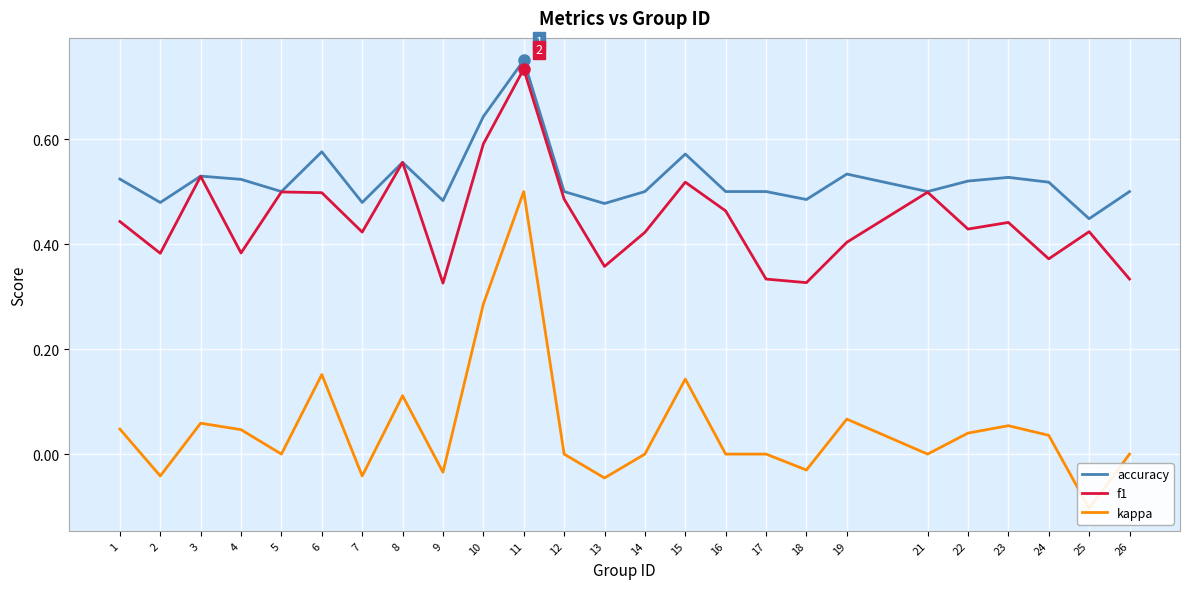

Reading left to right, transcribe all the data shown in this chart.

accuracy: 1=0.5	2=0.5	3=0.5	4=0.5	5=0.5	6=0.6	7=0.5	8=0.6	9=0.5	10=0.6	11=0.8	12=0.5	13=0.5	14=0.5	15=0.6	16=0.5	17=0.5	18=0.5	19=0.5	21=0.5	22=0.5	23=0.5	24=0.5	25=0.4	26=0.5
f1: 1=0.4	2=0.4	3=0.5	4=0.4	5=0.5	6=0.5	7=0.4	8=0.6	9=0.3	10=0.6	11=0.7	12=0.5	13=0.4	14=0.4	15=0.5	16=0.5	17=0.3	18=0.3	19=0.4	21=0.5	22=0.4	23=0.4	24=0.4	25=0.4	26=0.3
kappa: 1=0.0	2=-0.0	3=0.1	4=0.0	5=0.0	6=0.2	7=-0.0	8=0.1	9=-0.0	10=0.3	11=0.5	12=0.0	13=-0.0	14=0.0	15=0.1	16=0.0	17=0.0	18=-0.0	19=0.1	21=0.0	22=0.0	23=0.1	24=0.0	25=-0.1	26=0.0